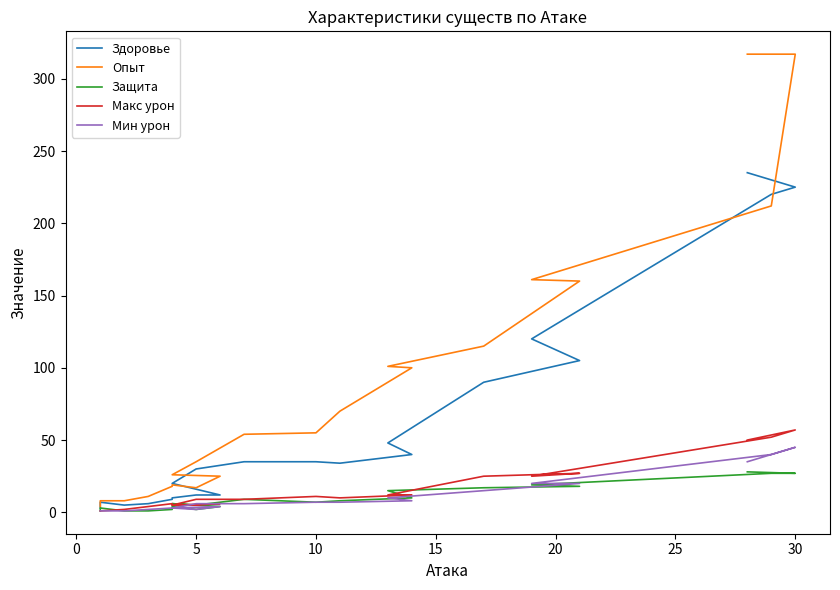

True or false: Здоровье and Защита cross at least once.

False